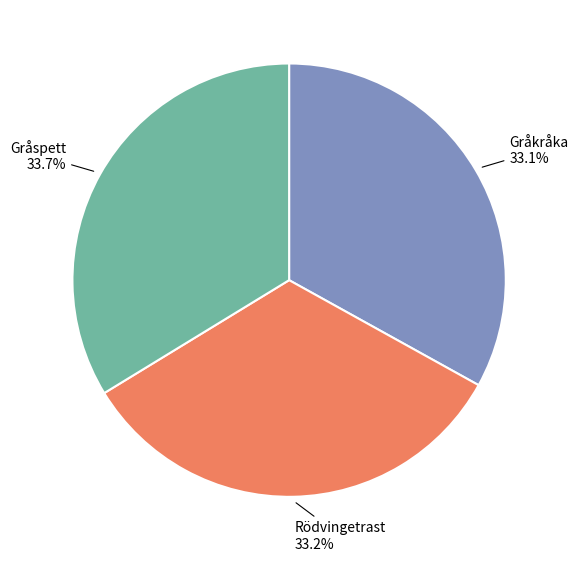

The Rödvingetrast slice represents 20% of the pie. True or false?

False